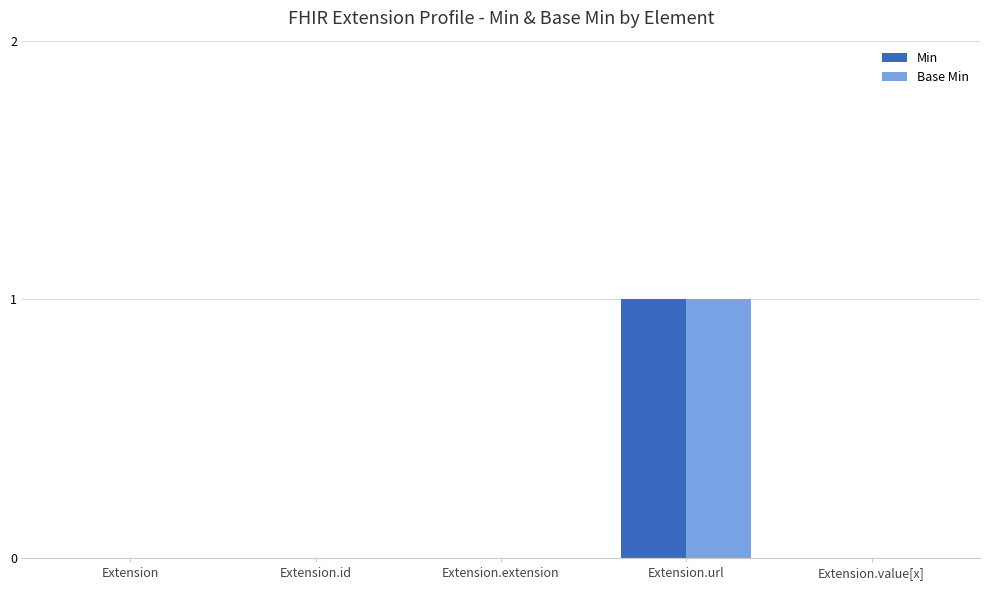

The value of Min at Extension.url is 1. True or false?

True